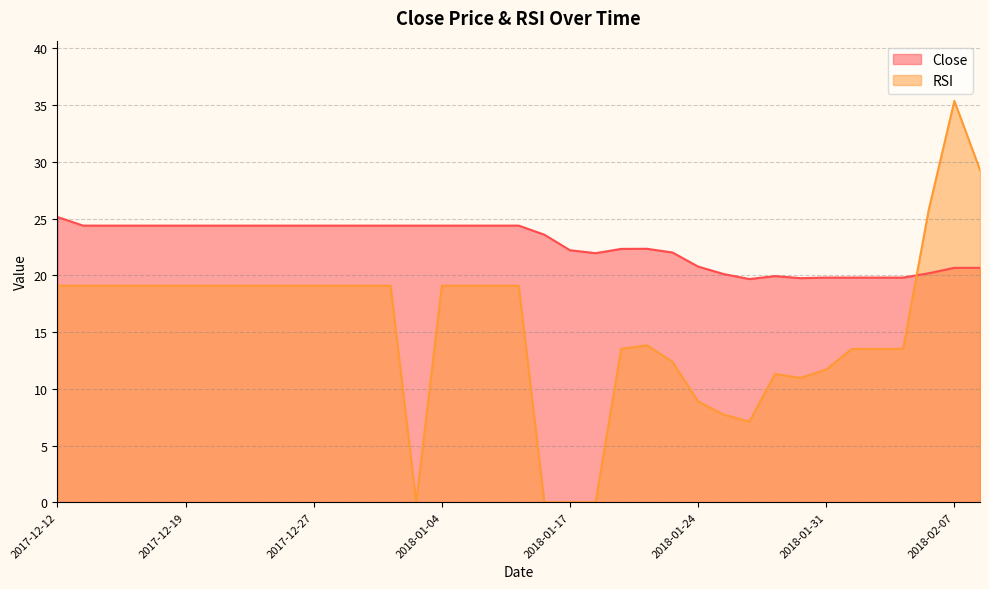

What position from the left is 2018-02-07?

36